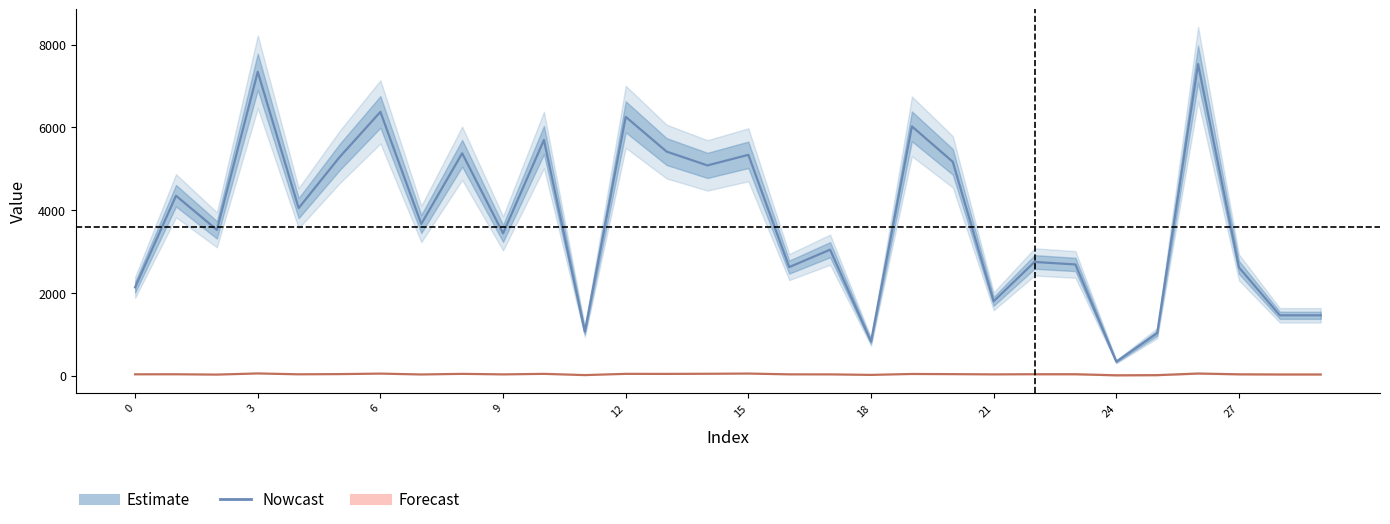

Which has a higher value, 0 or 17?

17